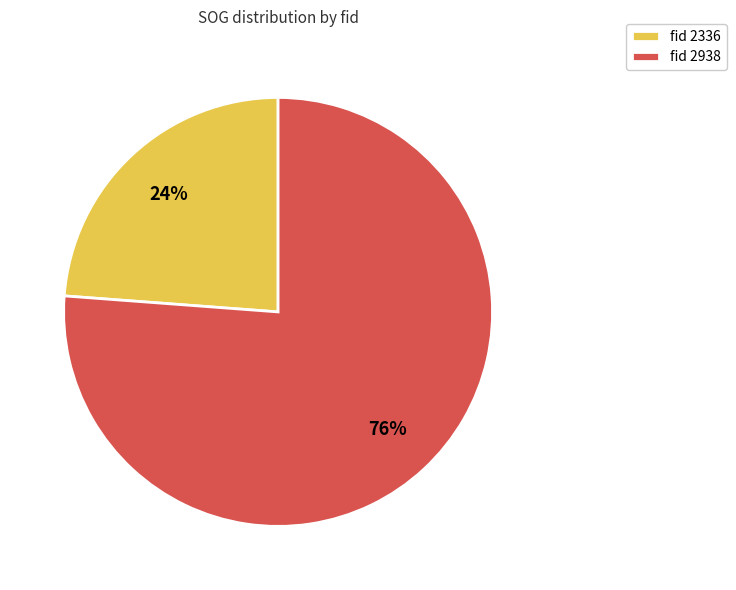

Is there a majority slice in this chart?

Yes